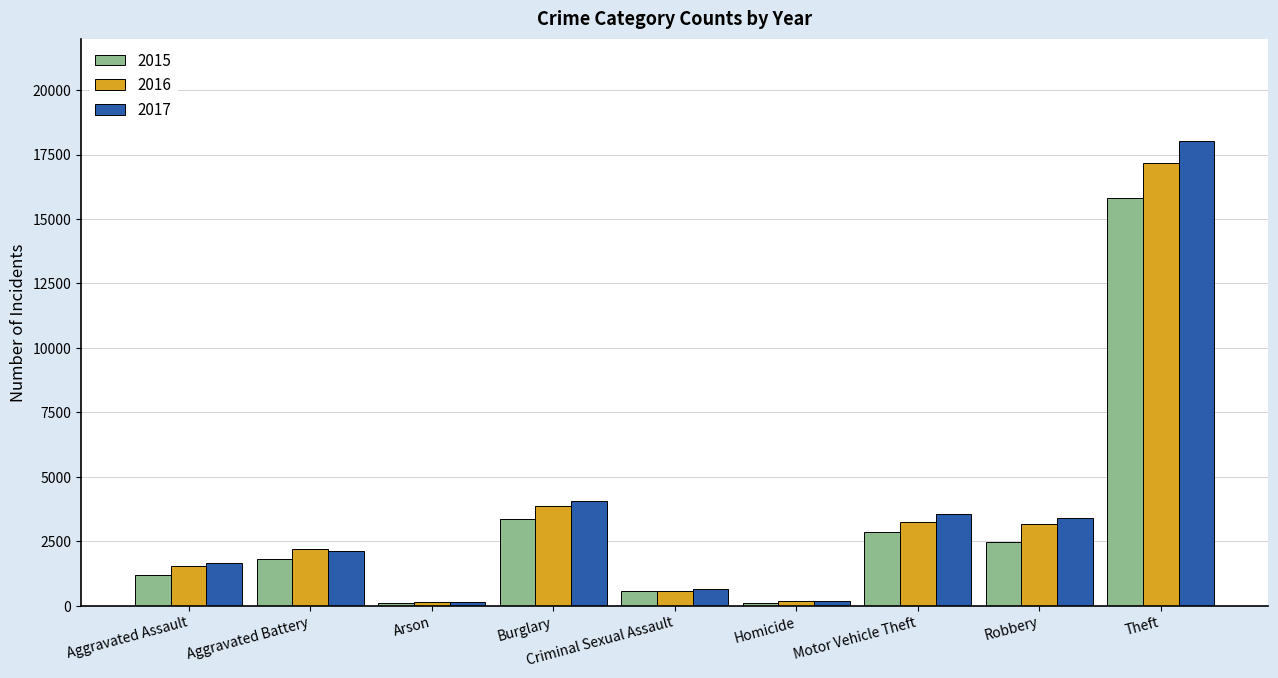

How many bars are there in each group?

3